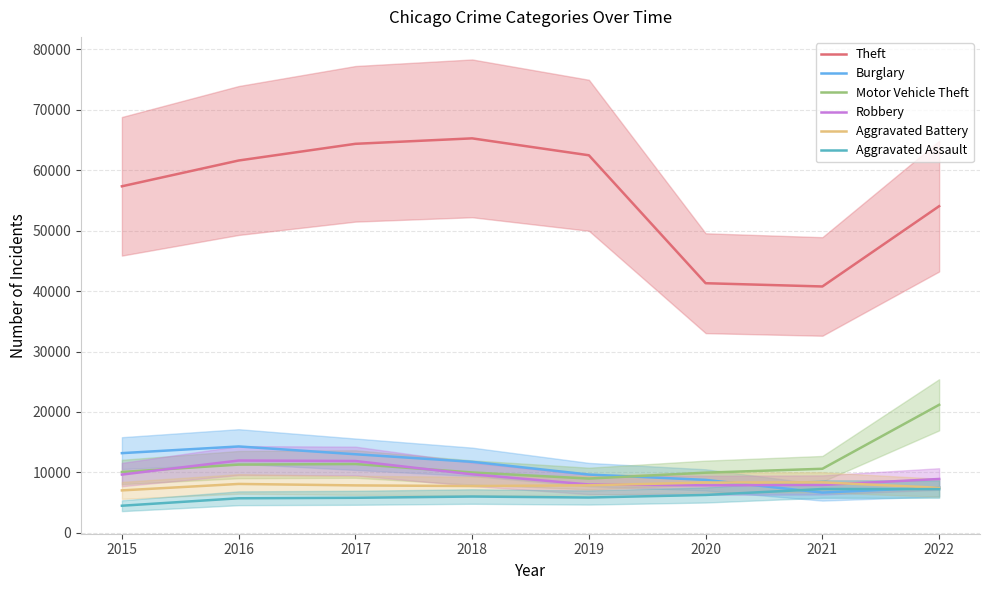

How many interior local valleys does the Robbery series have?

1